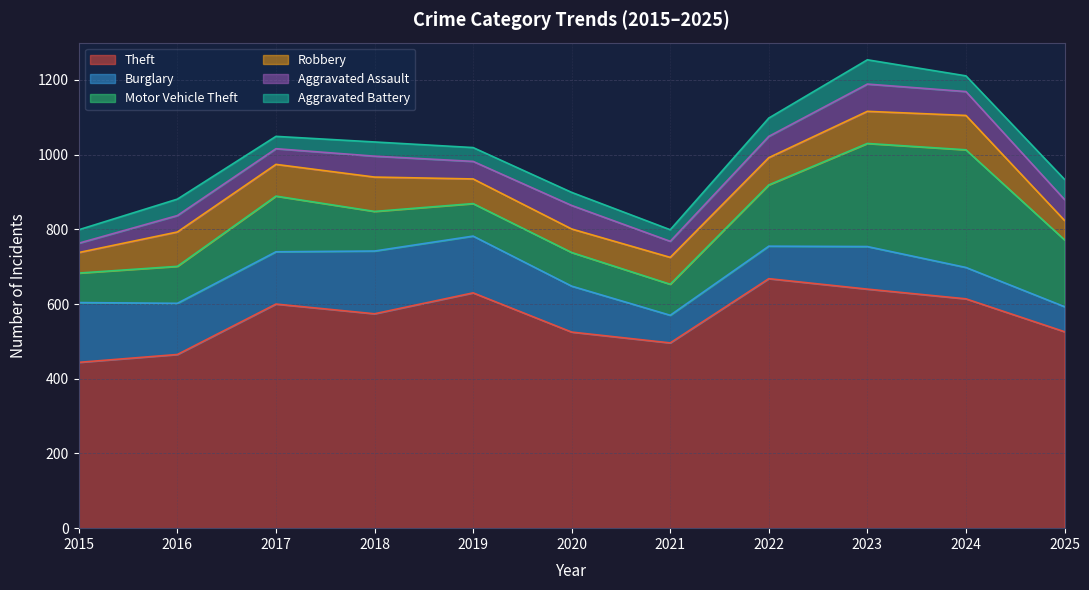

At which category does Theft reach its first local peak?

2017